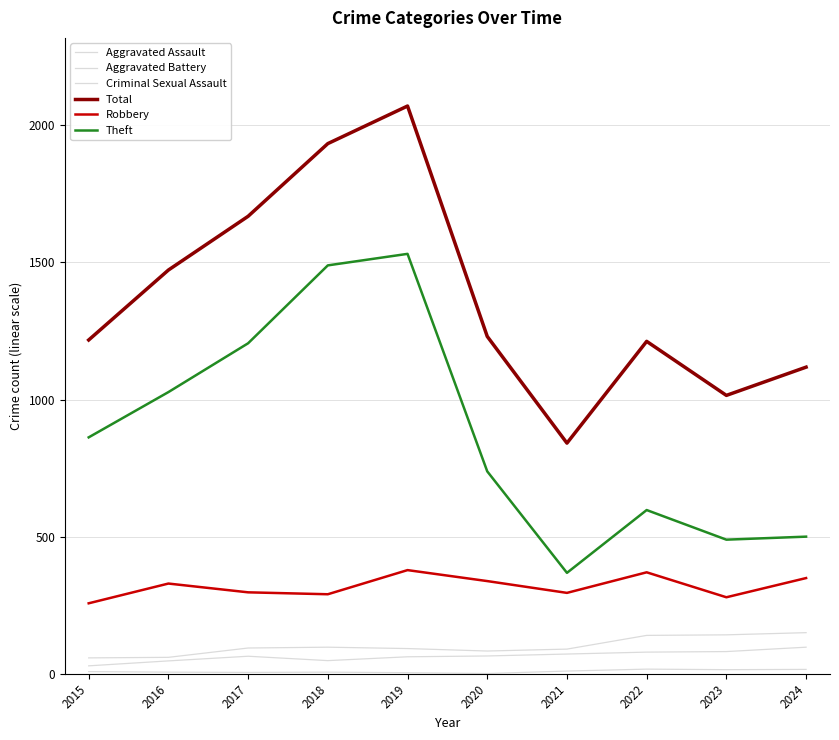

What is the value of the Total point at the 6th from the left?

1230